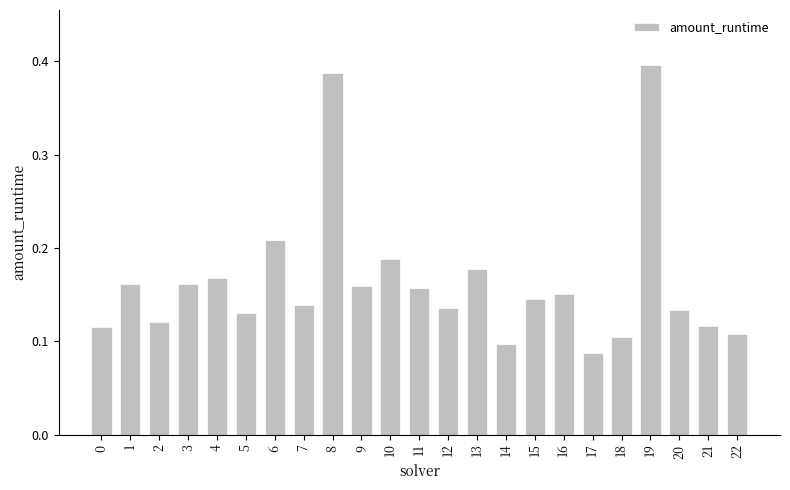

True or false: the data shows 0.0 at 0.

False